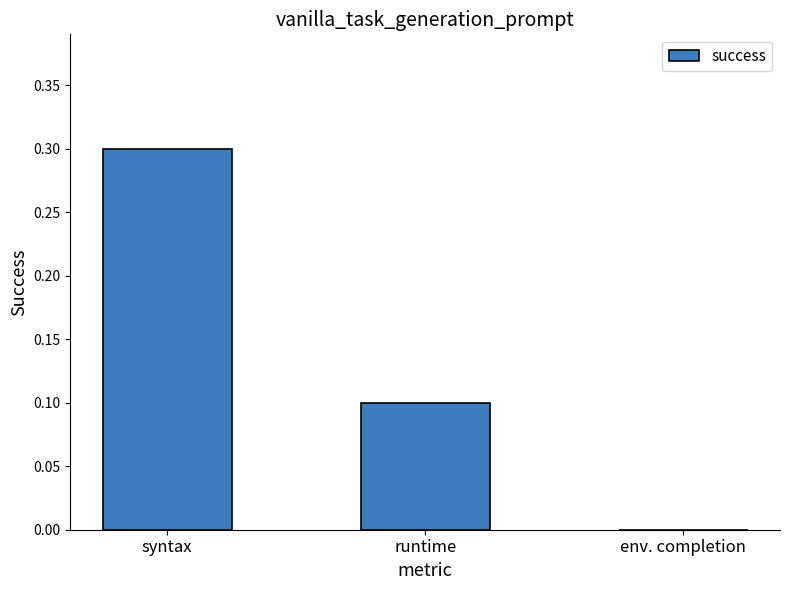

At which label is the value closest to 0?

env. completion